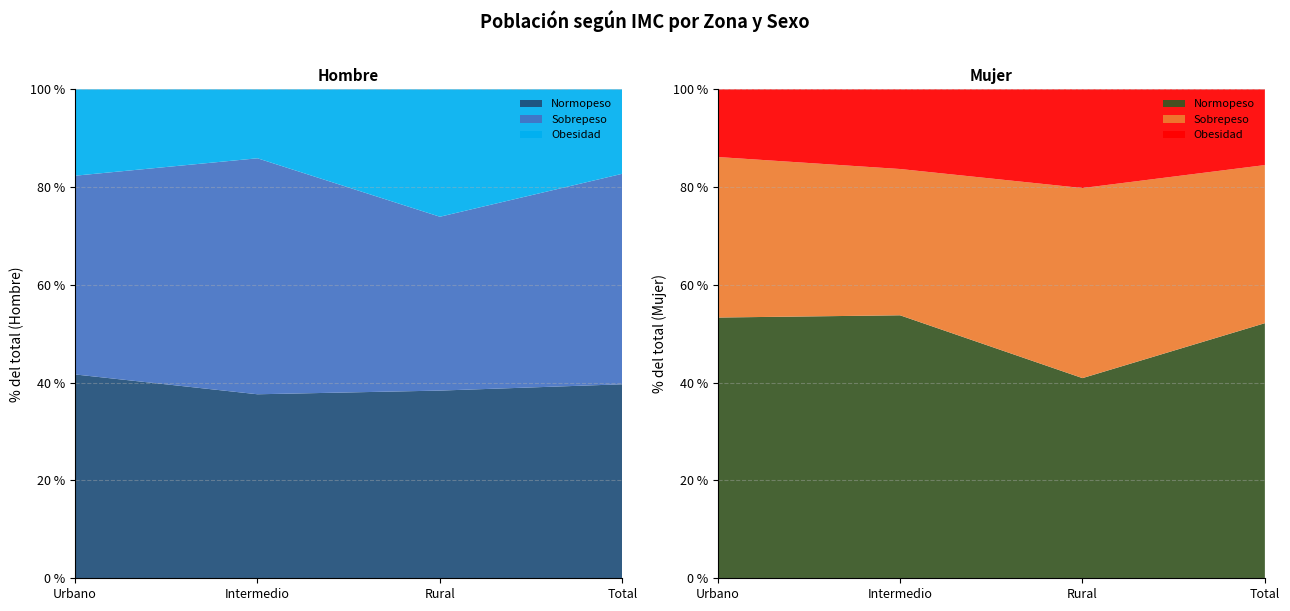

Reading left to right, transcribe all the data shown in this chart.

Obesidad Hombre: 282911	186315	105398	574623
Obesidad Mujer: 226188	209759	71158	507105
Sobrepeso Hombre: 650812	637395	143774	1431981
Sobrepeso Mujer: 536183	384985	136950	1058118
Normopeso Hombre: 667481	496996	155227	1319705
Normopeso Mujer: 870976	692123	144236	1707335